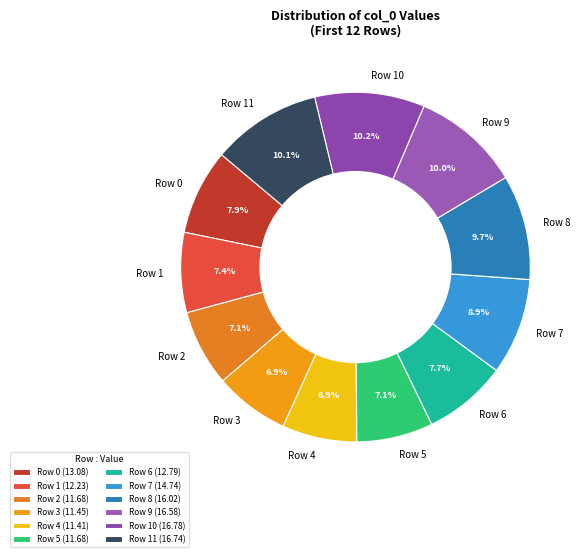

What percentage is NOT represented by Row 1?

92.6%